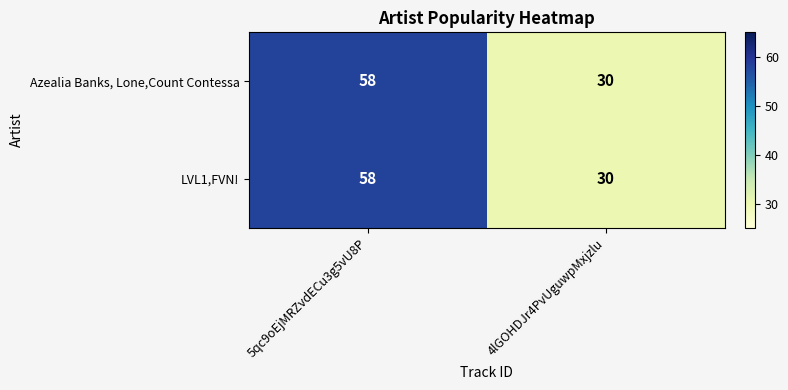

What is the sum of the Azealia Banks, Lone,Count Contessa values at 5qc9oEjMRZvdECu3g5vU8P and 4lGOHDJr4PvUguwpMxjzlu?

88